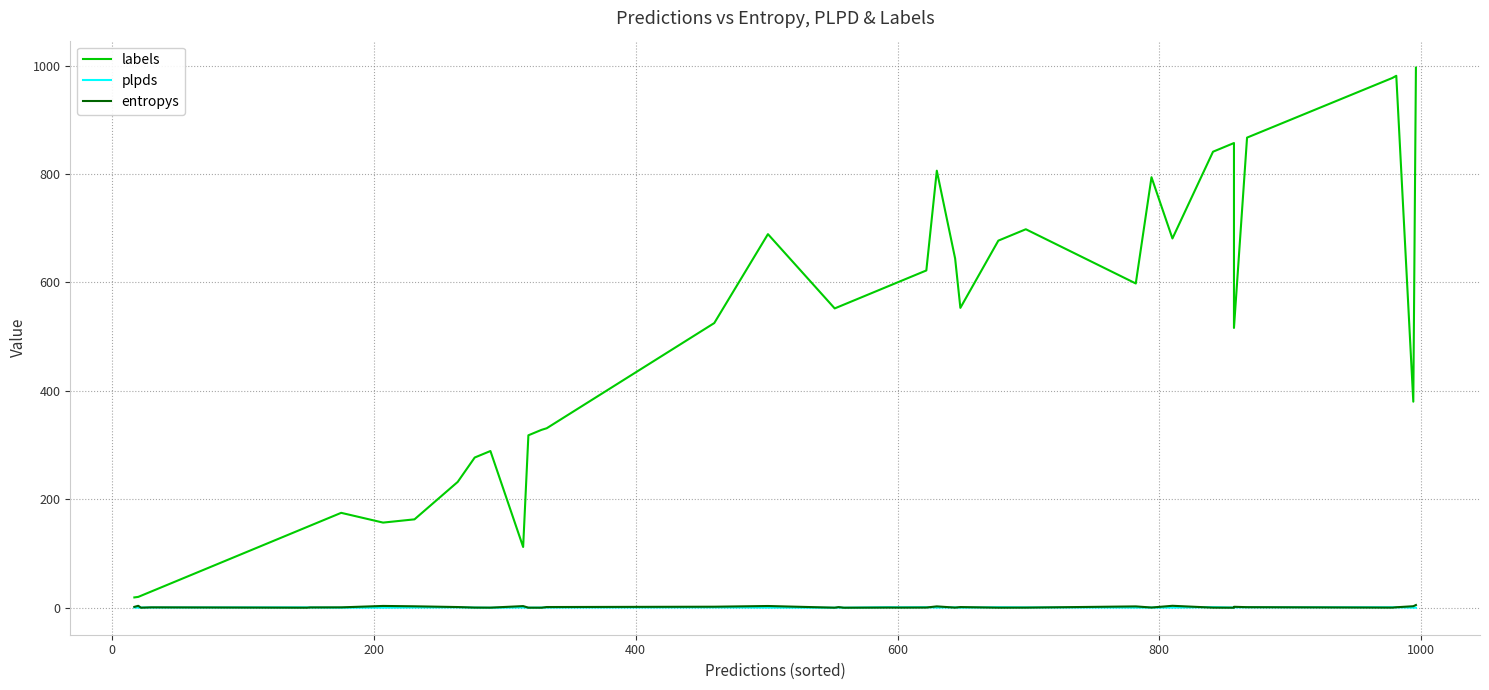

What is the average value of the plpds series?

0.4